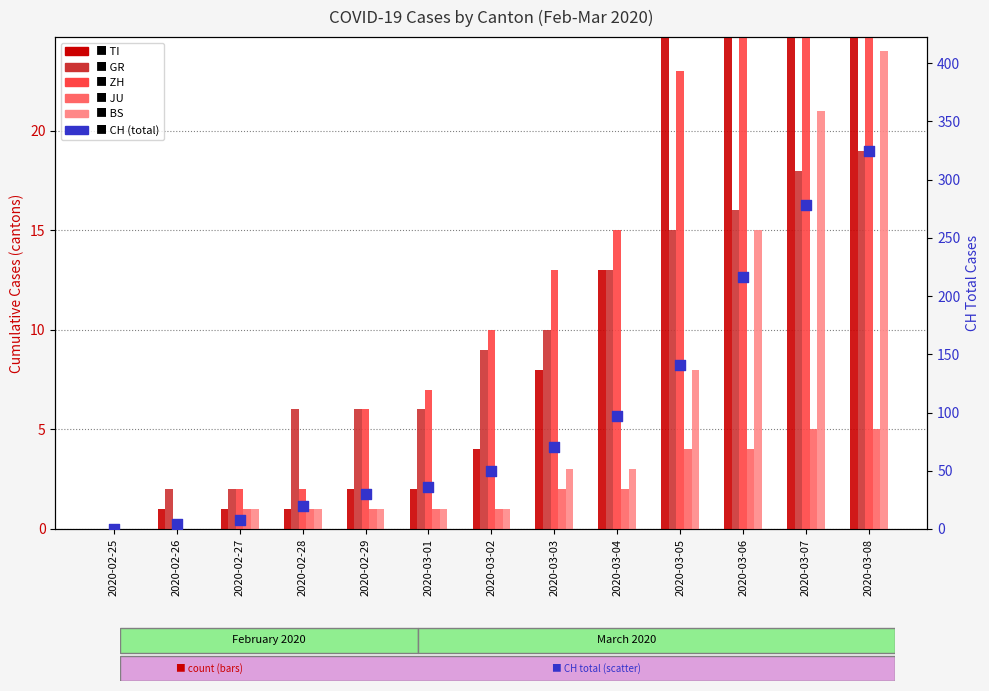

What are all the series names shown in the legend?

TI, GR, ZH, JU, BS, CH